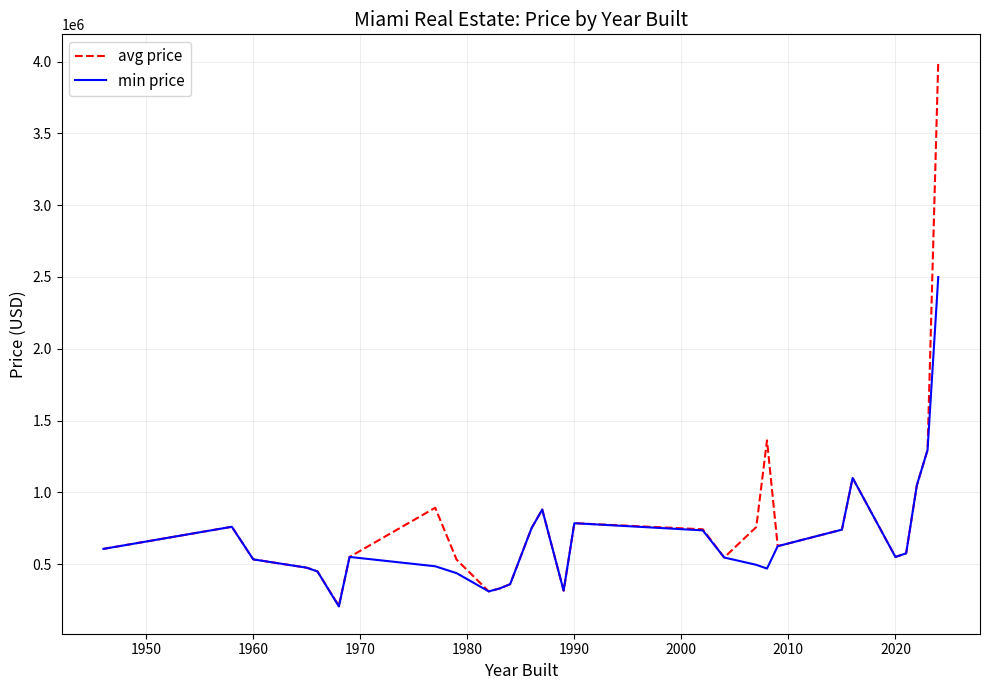

Which series has the largest range (max minus min)?

avg price